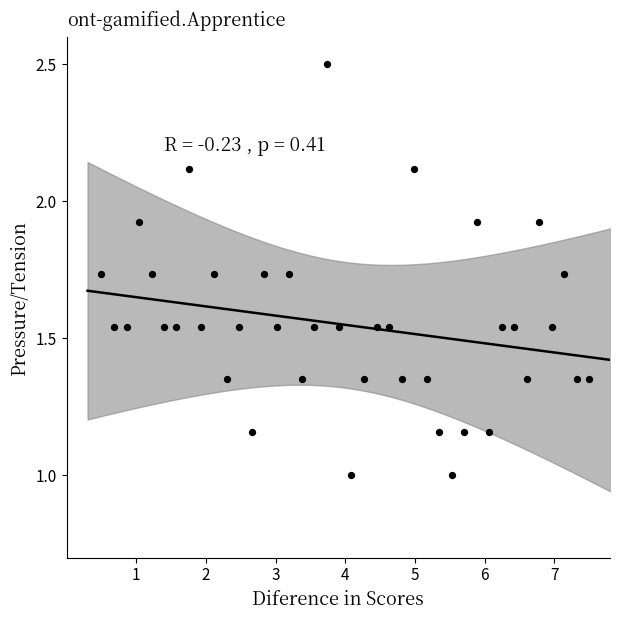

What is the range of X values (max minus min)?

7.0